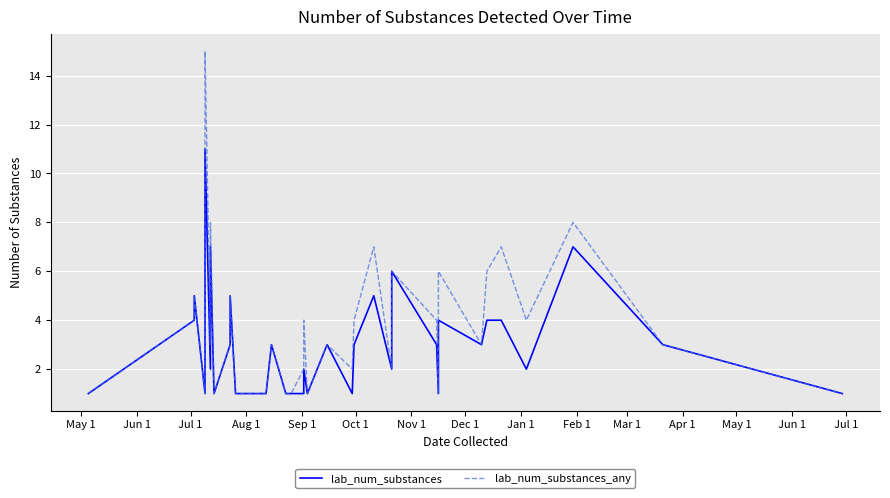

True or false: lab_num_substances and lab_num_substances_any cross at least once.

False